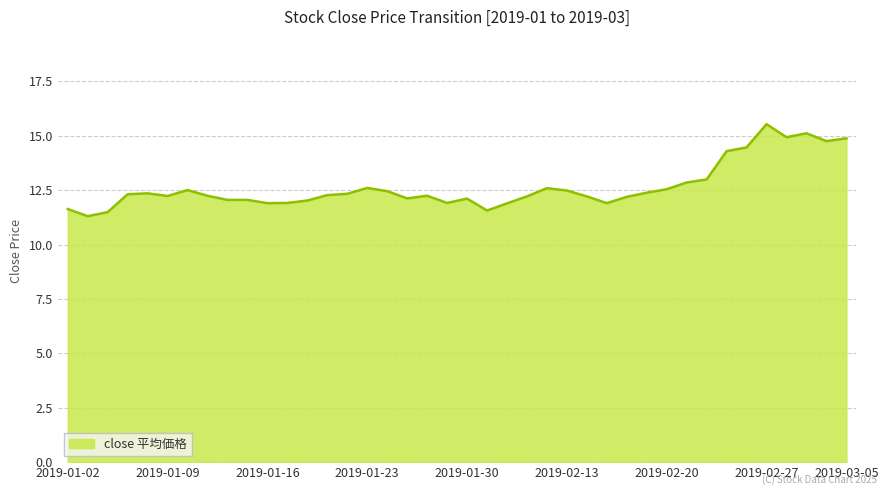

What is the greatest value displayed?

15.5